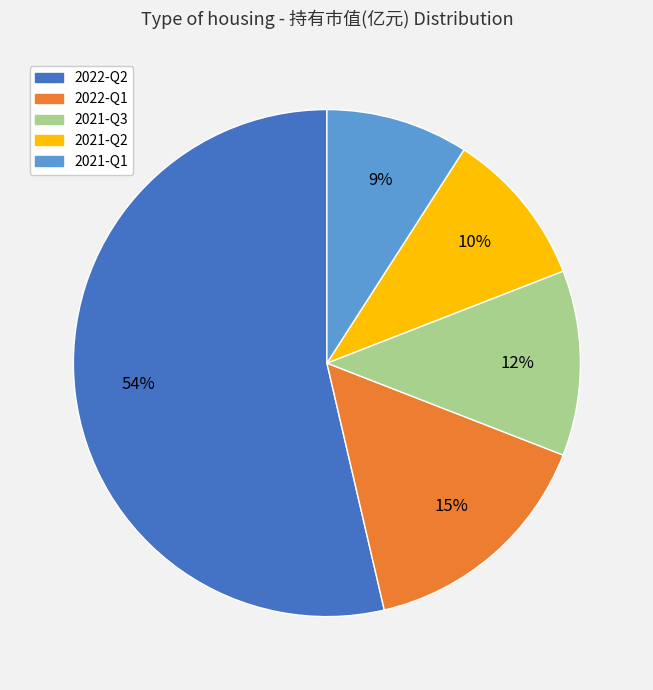

Which has a higher value, 2021-Q1 or 2021-Q2?

2021-Q2